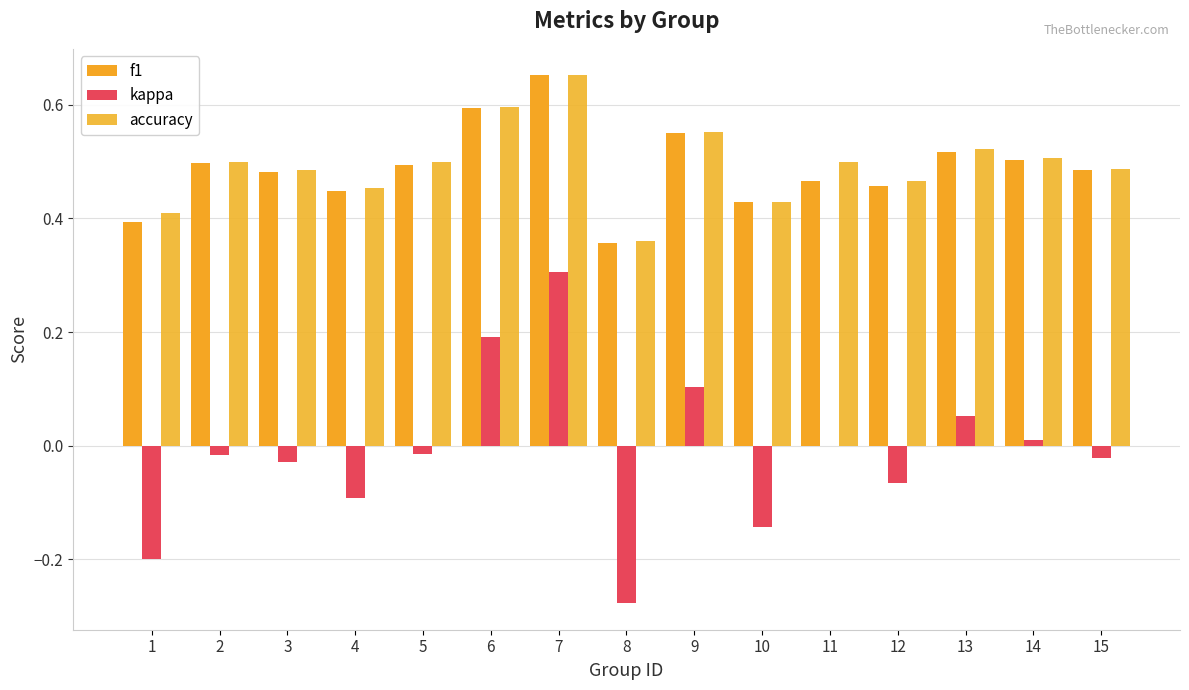

Is it true that kappa equals 0.2 at 6?

True